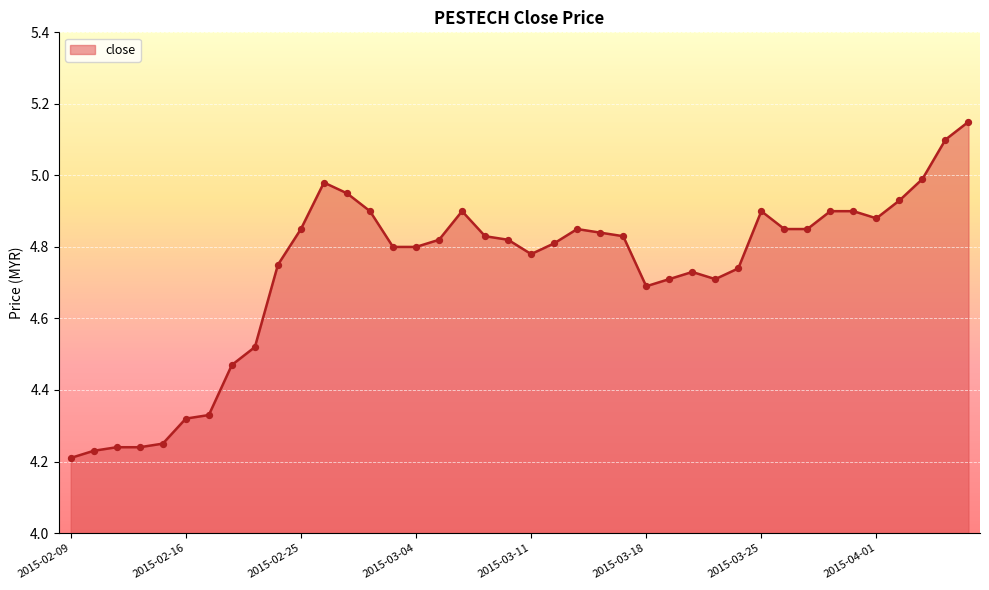

What is the difference between the maximum and minimum values?

0.9